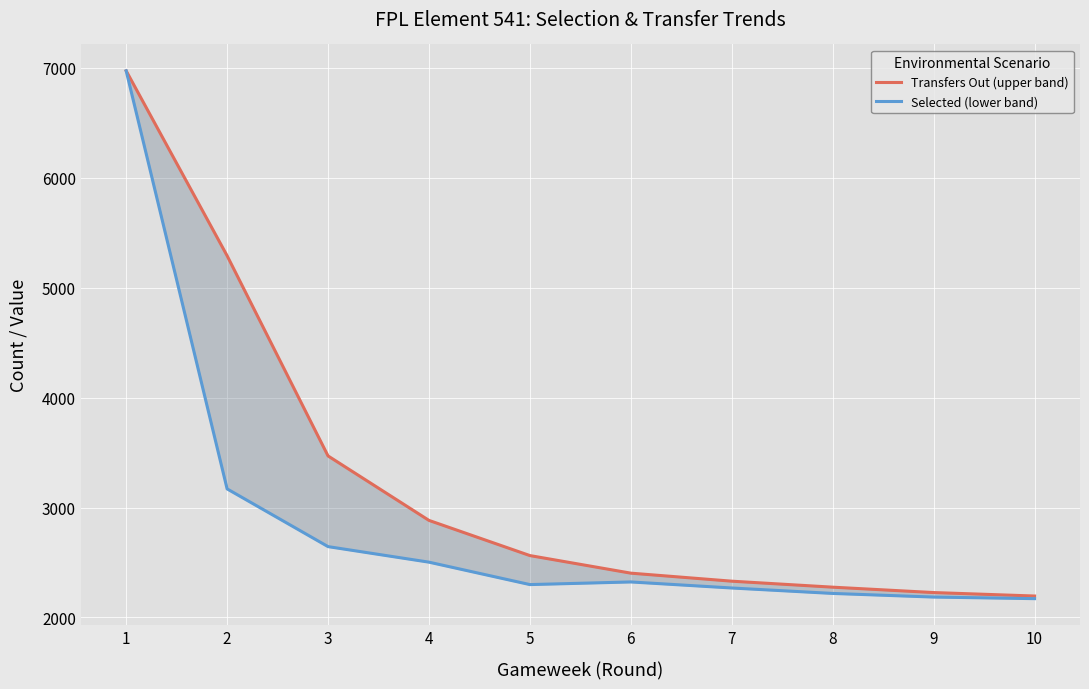

What is the sum of all Transfers Out (upper band) values?

32609.5